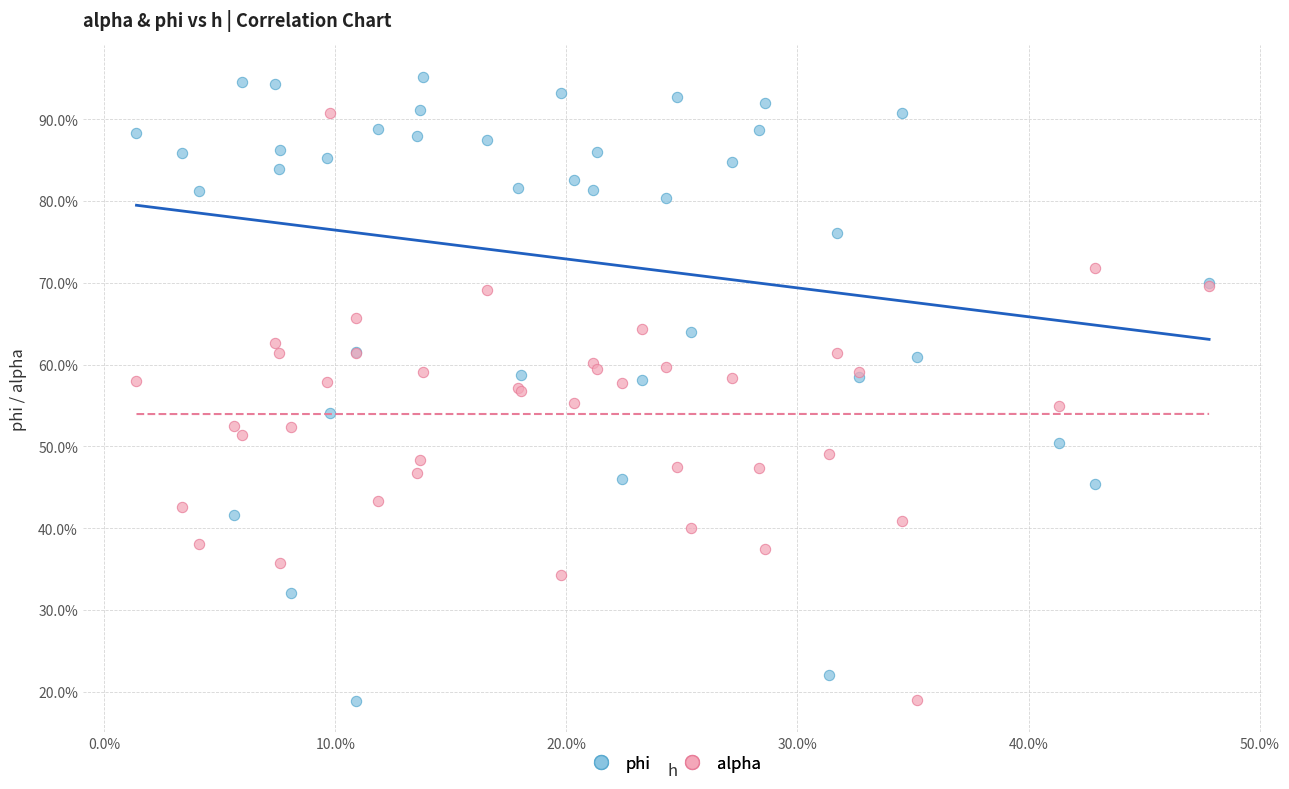

What are all the series names shown in the legend?

phi, alpha